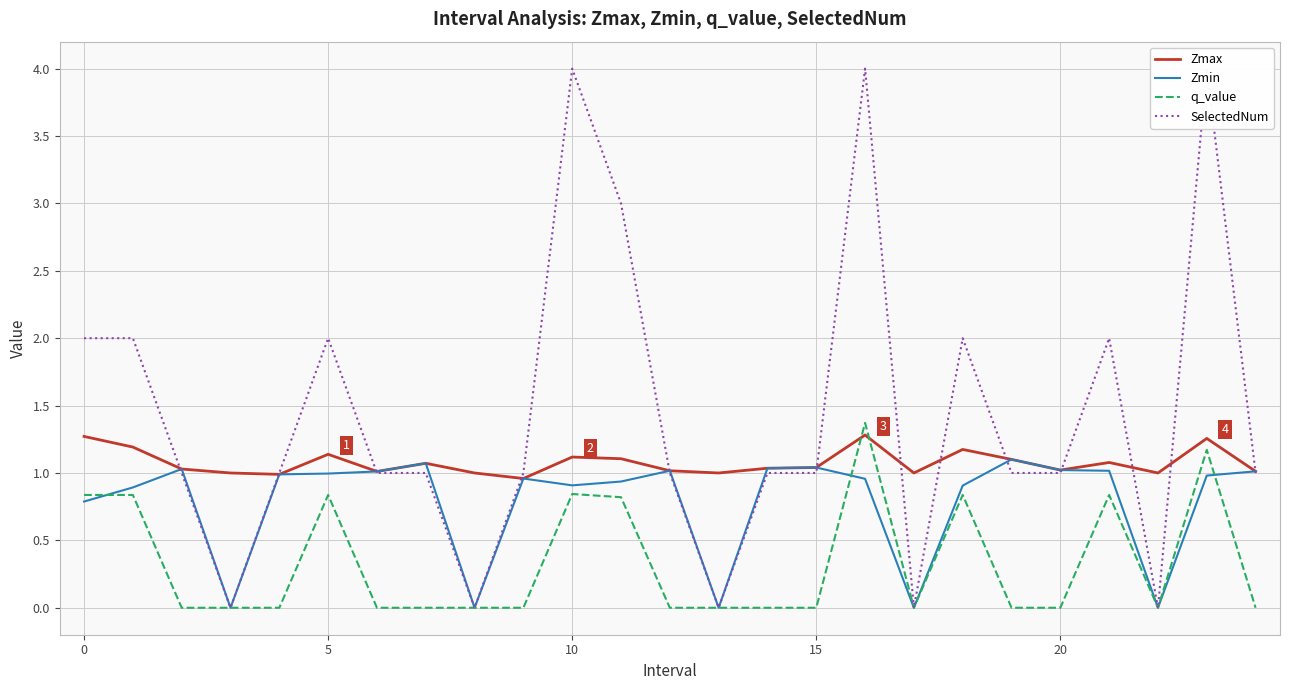

How many distinct data groups are displayed?

4